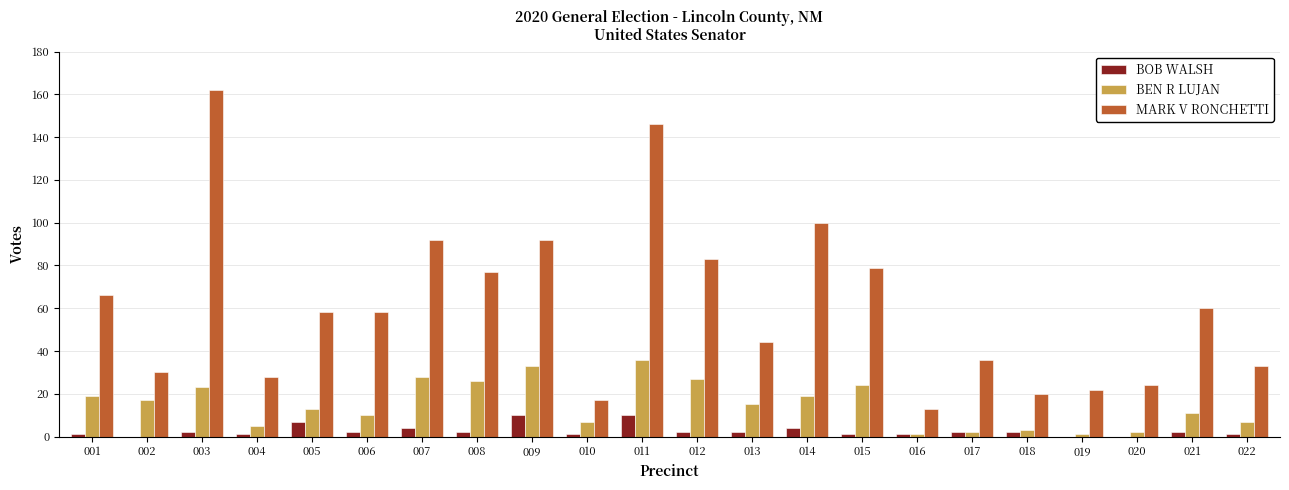

The MARK V RONCHETTI series shows 92 at 009. True or false?

True